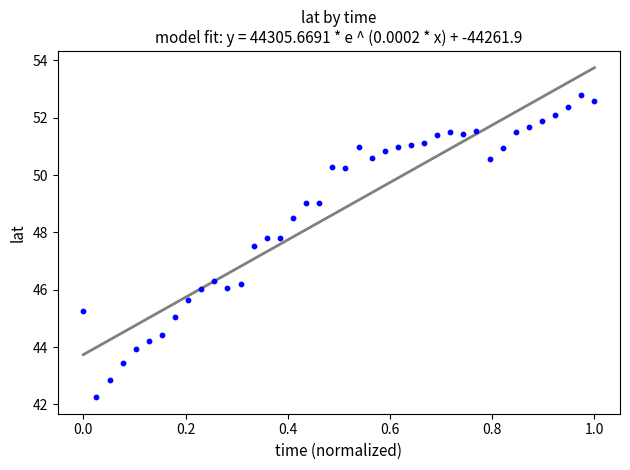

What Y value in the scatter plot is closest to 47?

47.5